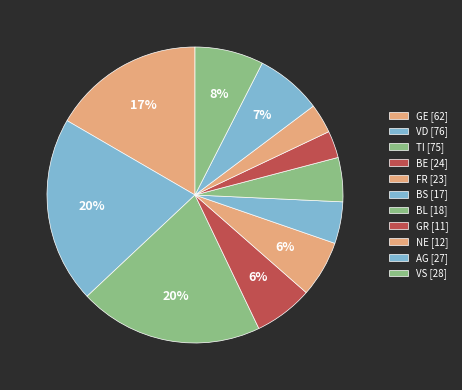

Count the number of slices in the pie.

11